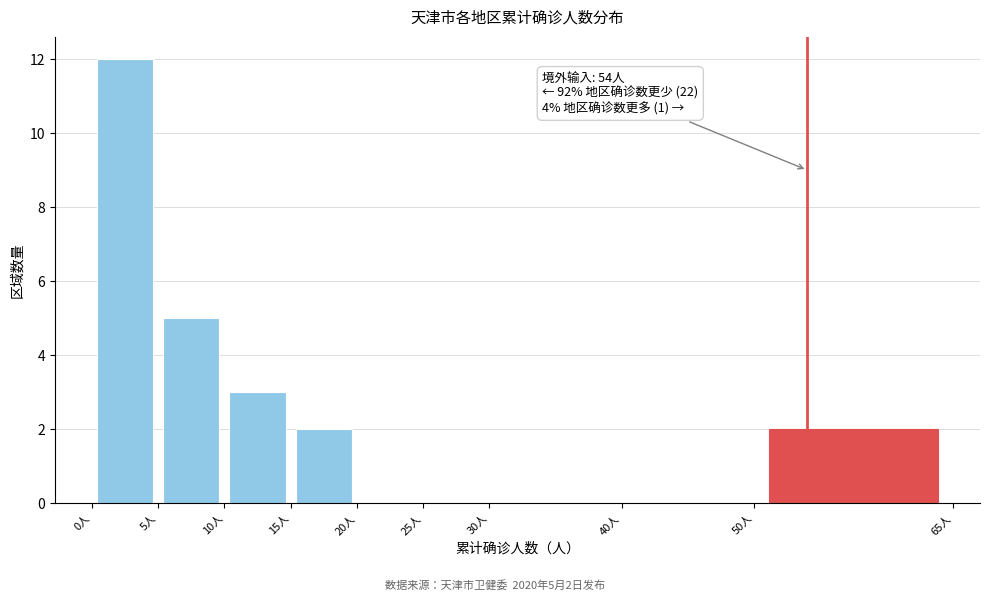

Which range on the x-axis has the tallest bar?

0 to 5